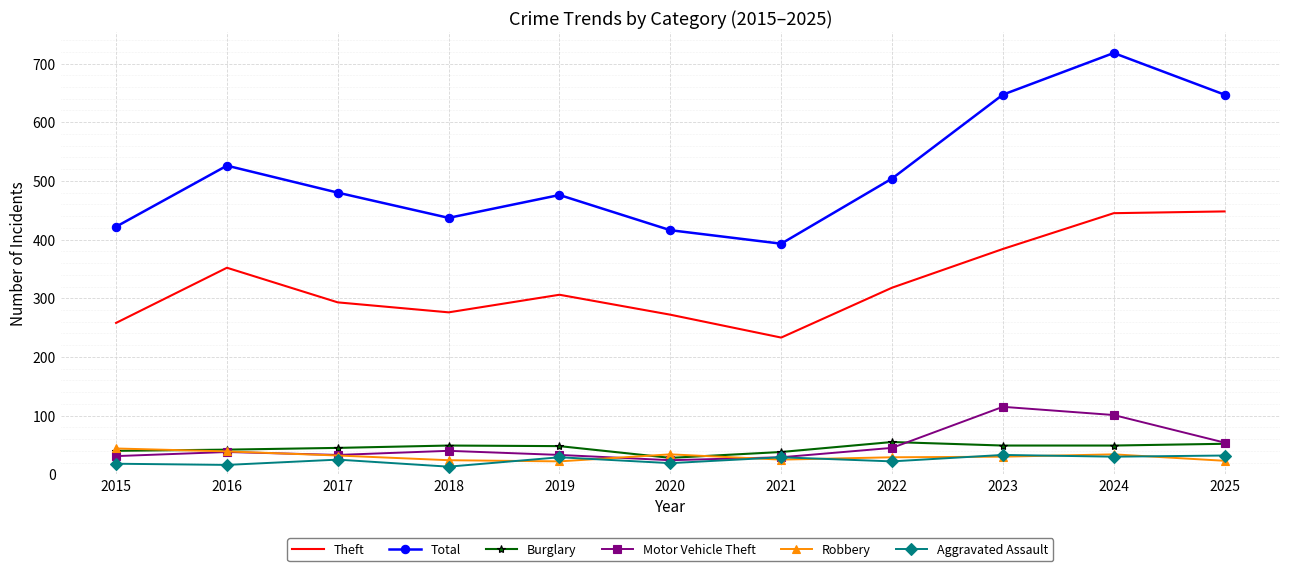

Is the value of Aggravated Assault at 2021 greater than the value of Theft at 2021?

No